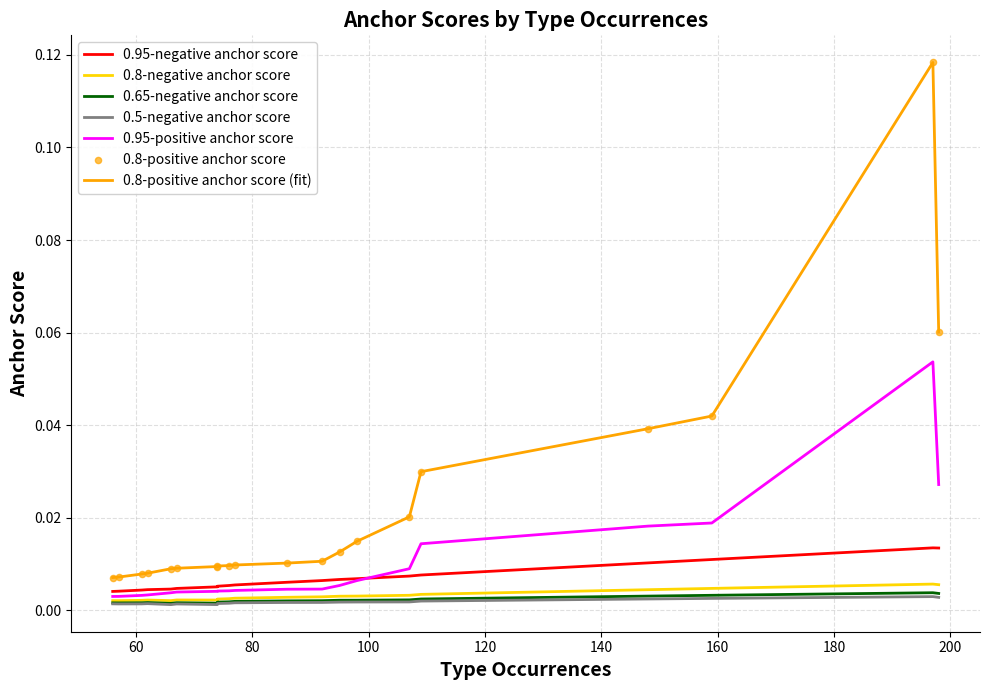

At which category is the sum across all series the highest?

197